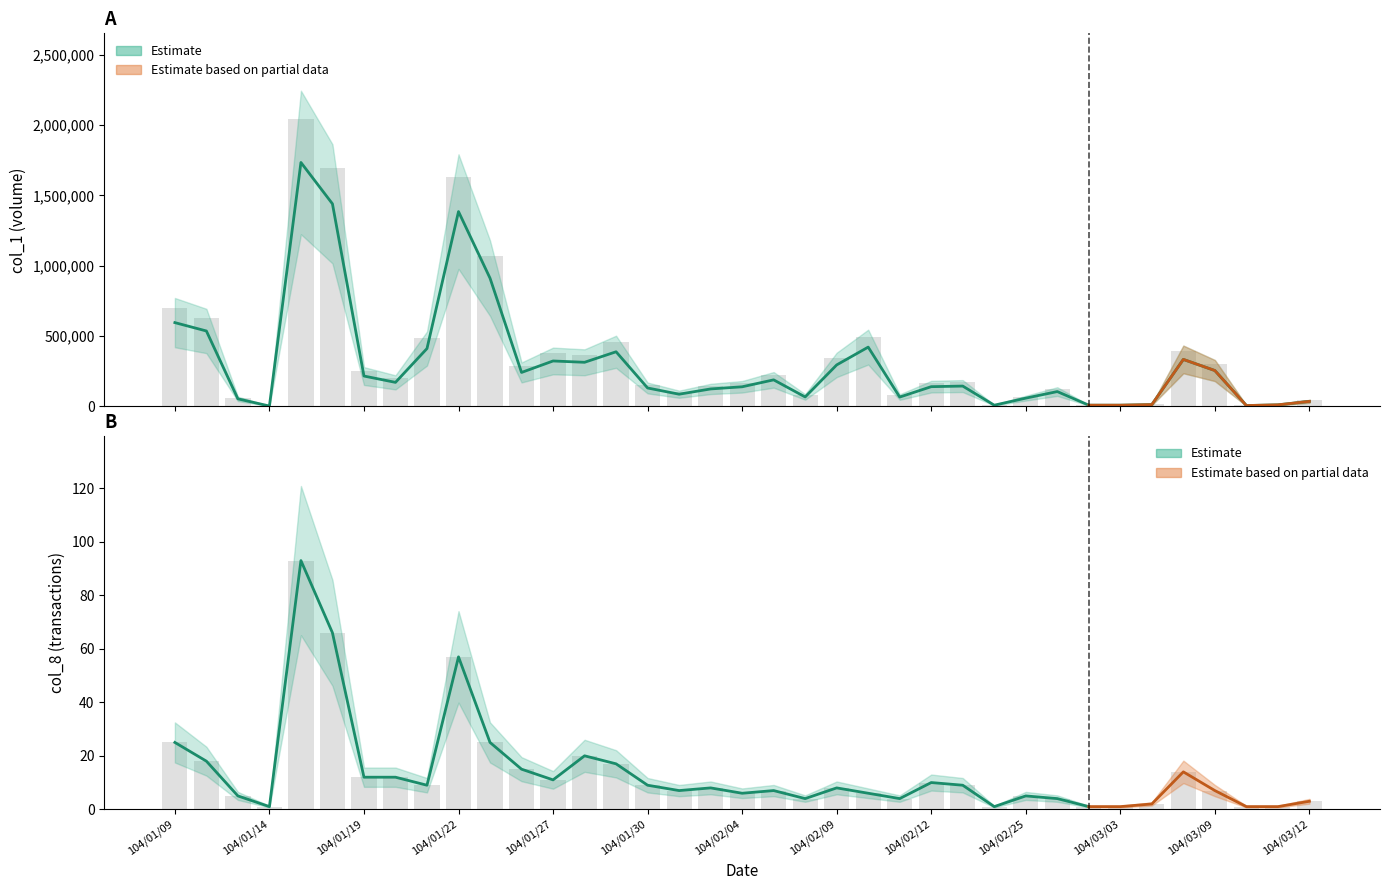

True or false: col_8 has a value of 12 at 8.

False